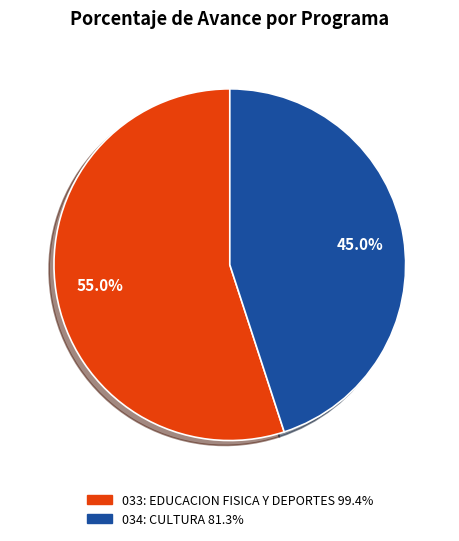

The 033: EDUCACION FISICA Y DEPORTES slice represents 65% of the pie. True or false?

False